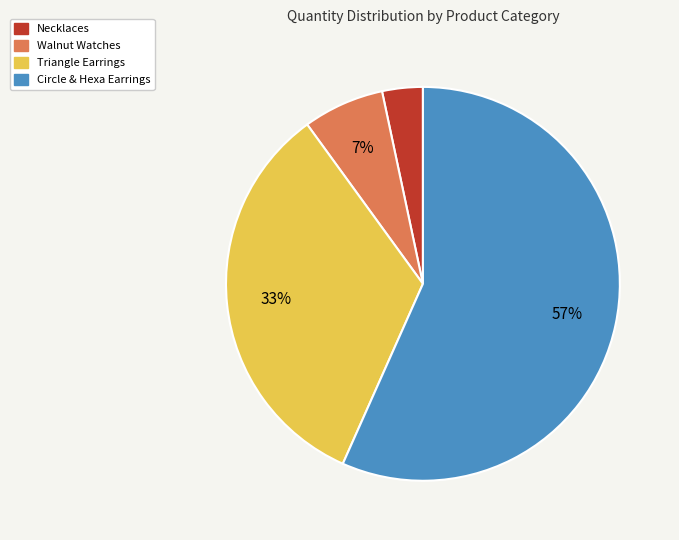

Is there any slice that represents more than half of the pie?

Yes